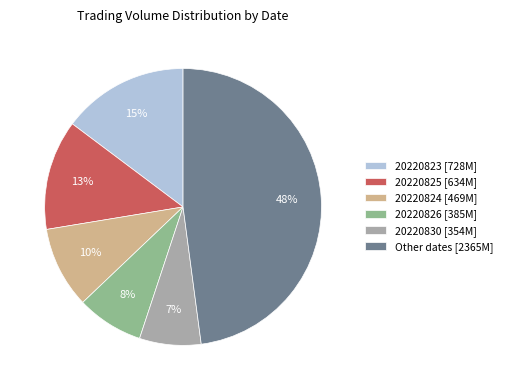

Is the sum of 20220830 [354M] and Other dates [2365M] greater than half?

Yes